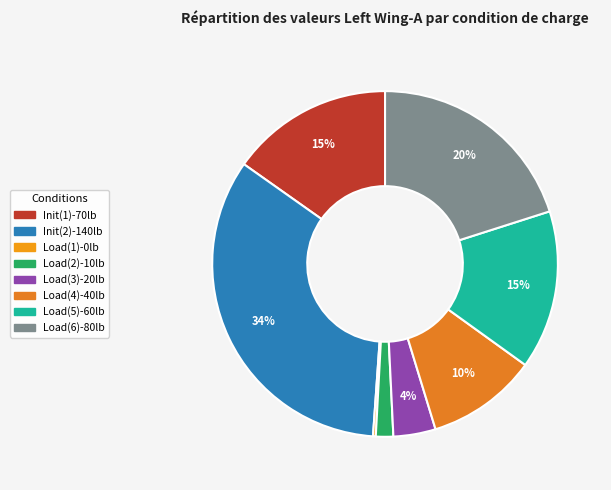

Does Init(1)-70lb represent more than half of the total?

No